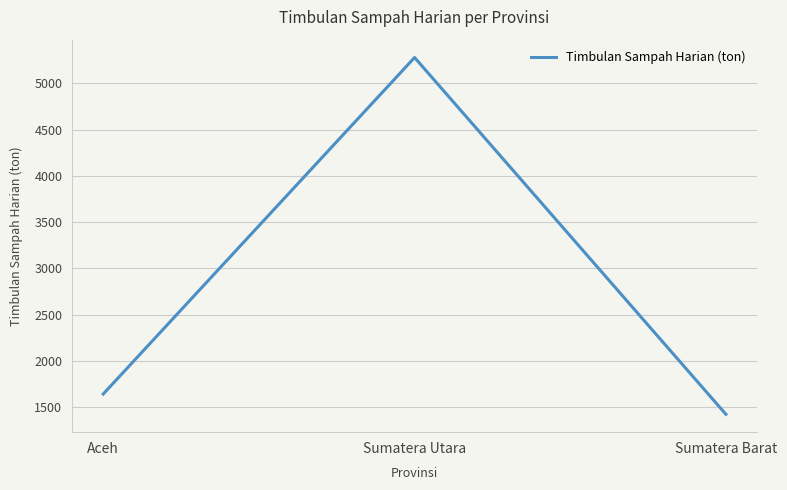

Rank the categories by value from highest to lowest.

Sumatera Utara, Aceh, Sumatera Barat